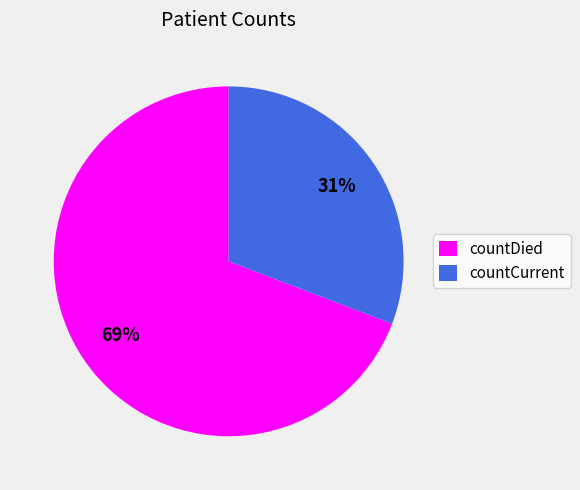

What is the smallest slice in the pie chart?

countCurrent